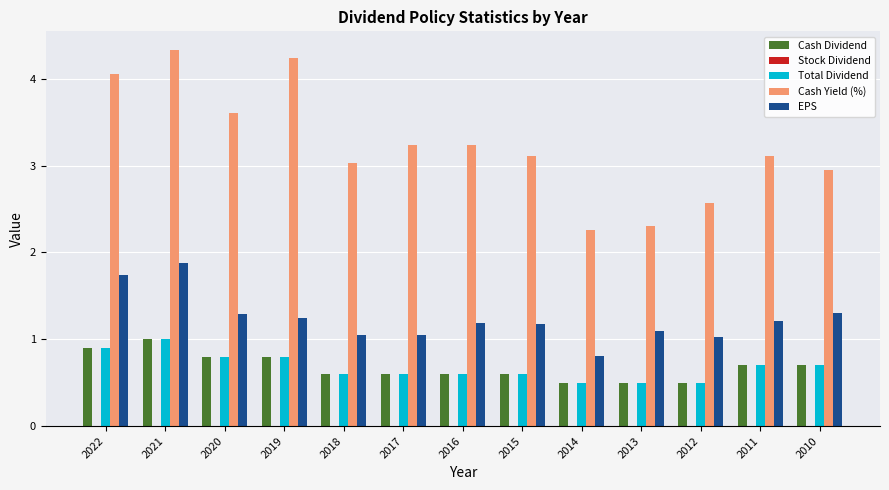

True or false: Cash Dividend has a value of 0.8 at 2019.

True